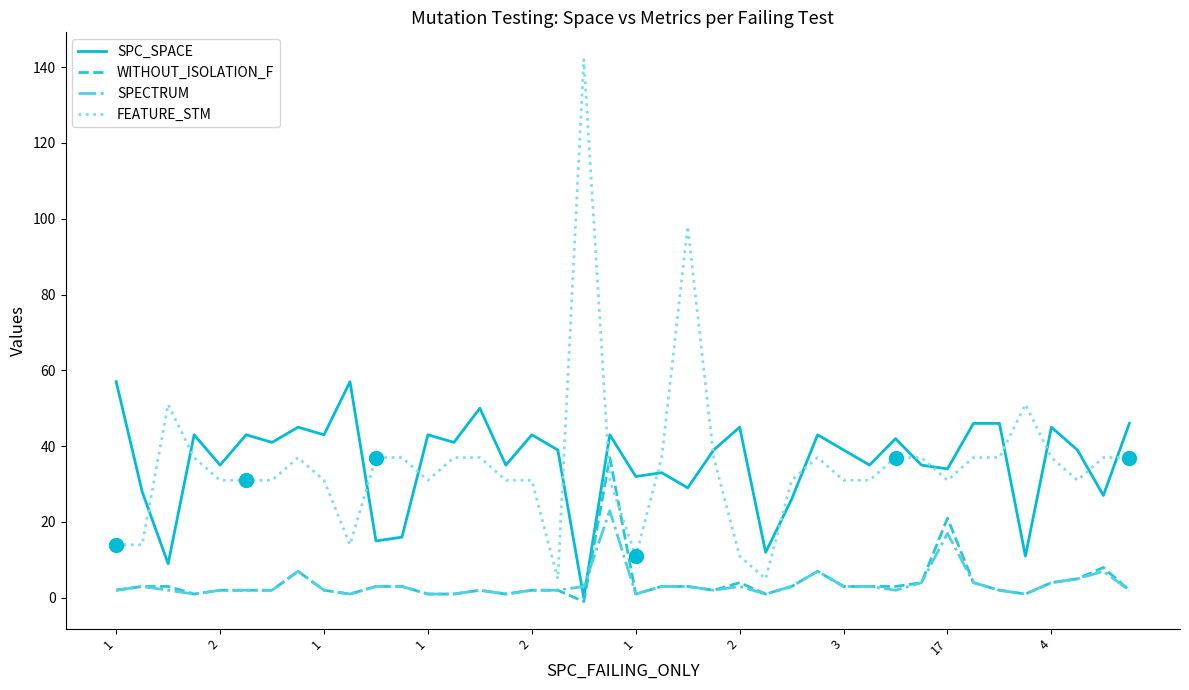

Which series has the largest range (max minus min)?

FEATURE_STM